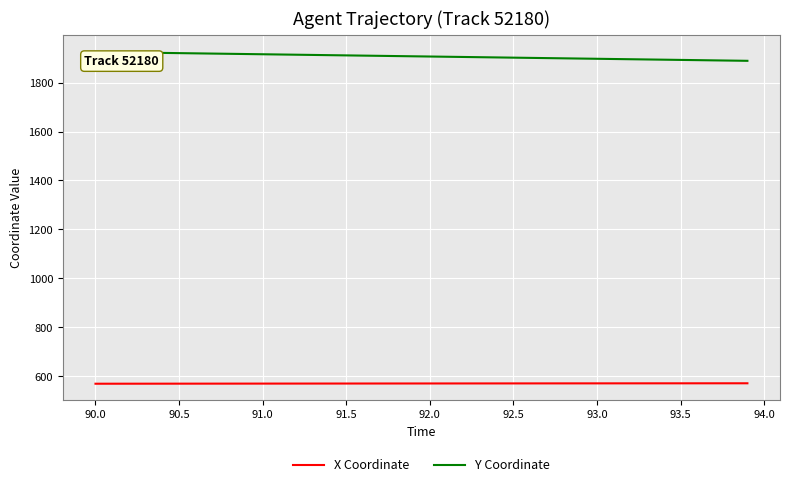

What is the sum of all X Coordinate values?

22798.1